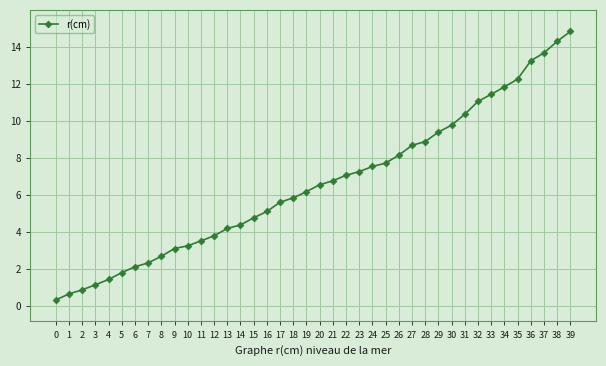

Read the value at 29.

9.4